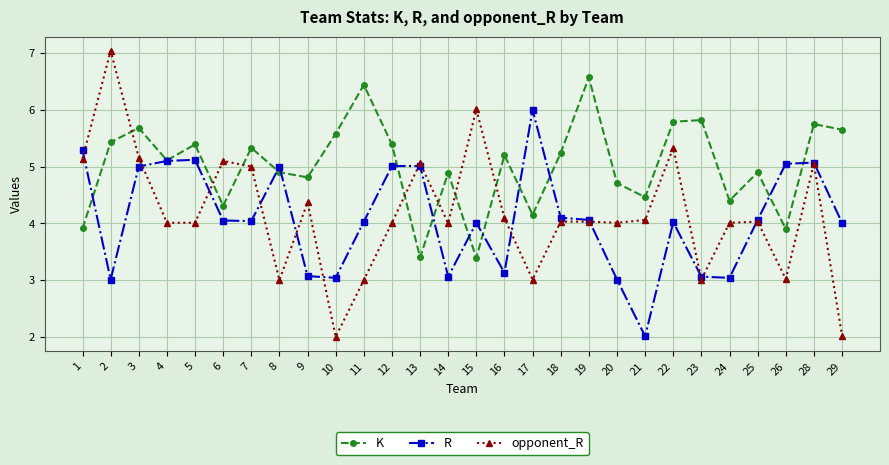

Where is the first local maximum for K?

3